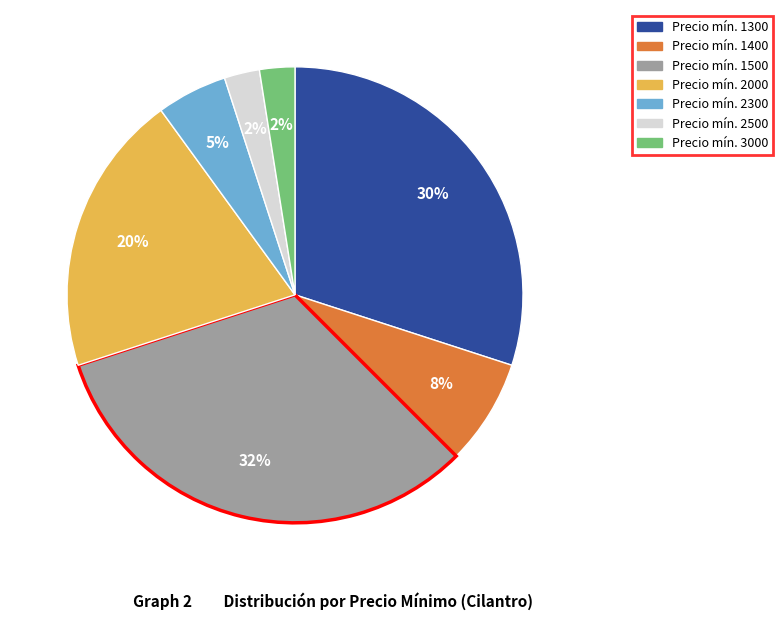

Do Precio mín. 1400 and Precio mín. 3000 together represent more than half of the pie?

No